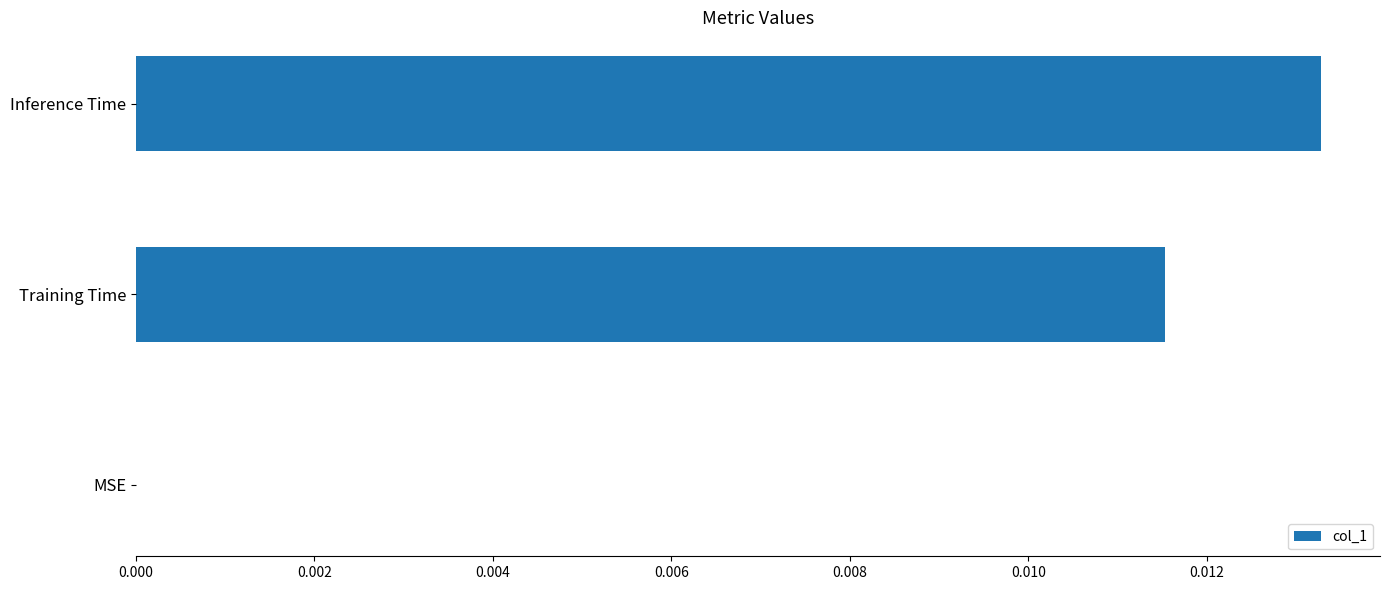

The chart shows a value of 0.0 at MSE. True or false?

True